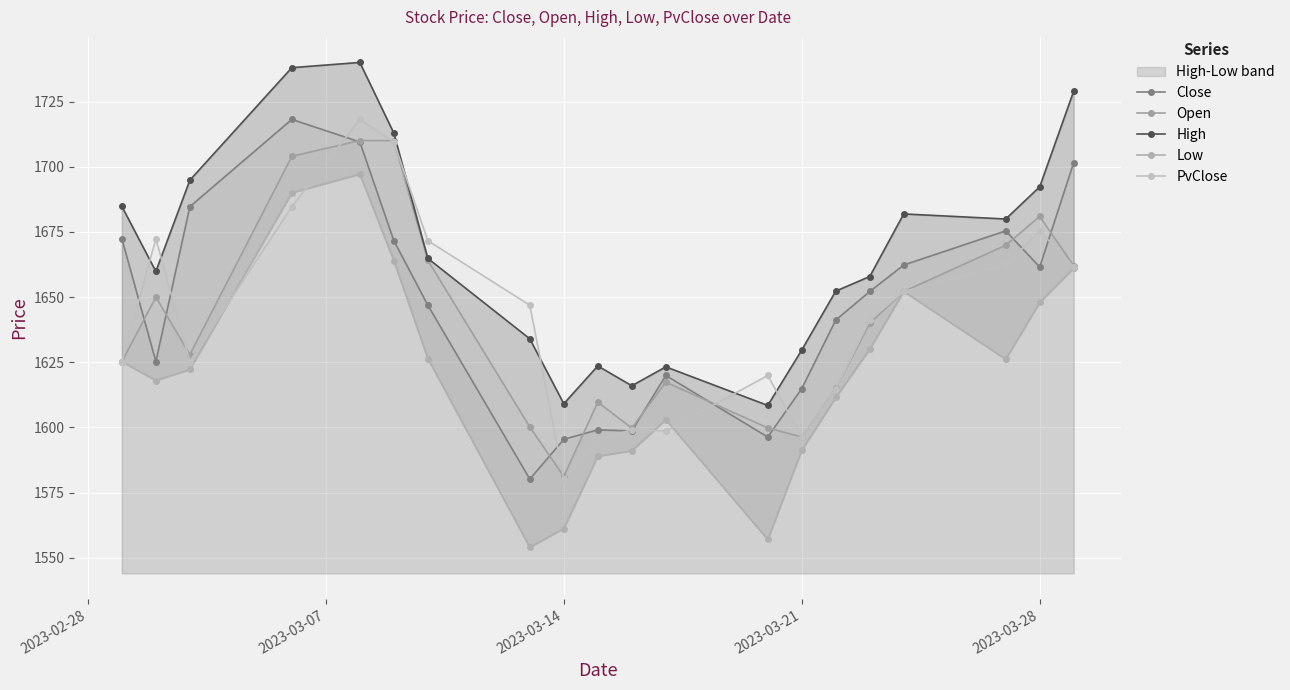

What is the sum of all Low values?

32418.7